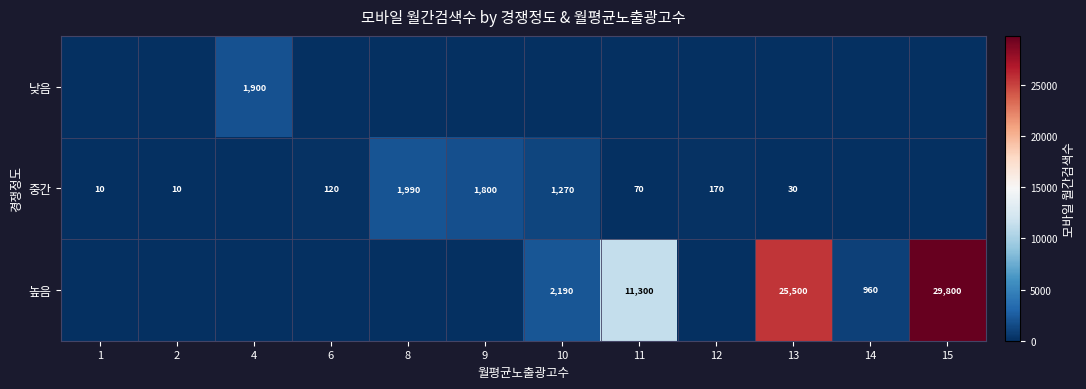

True or false: 중간 has a value of 174 at 6.

False